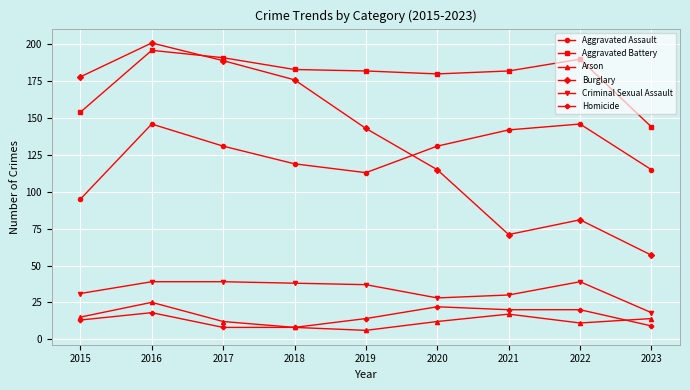

How many interior local valleys does the Burglary series have?

1